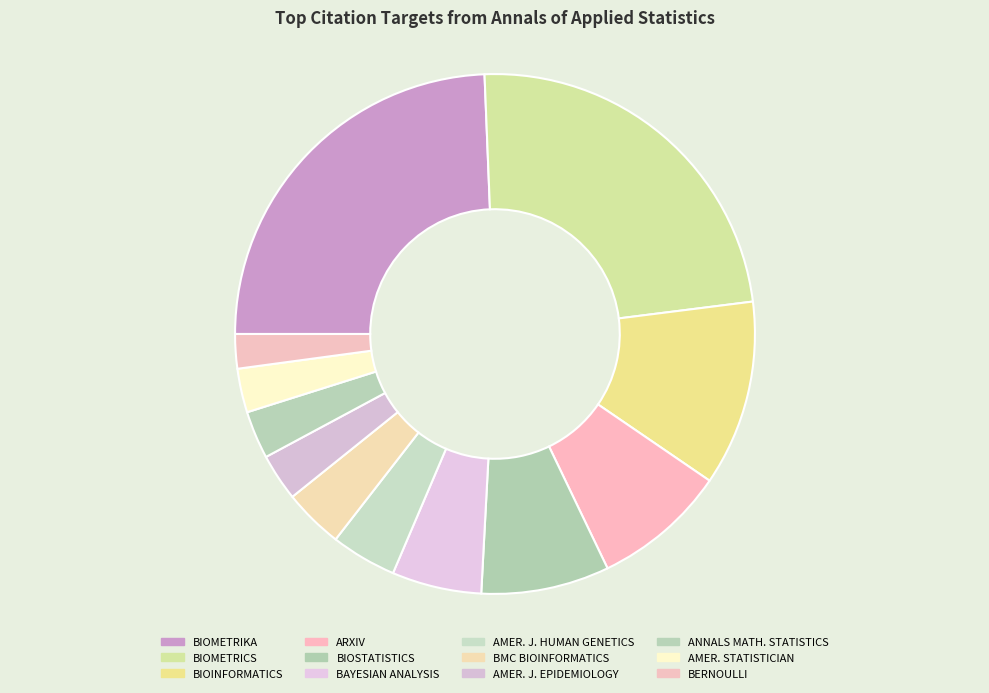

Does BERNOULLI account for over 50% of the chart?

No